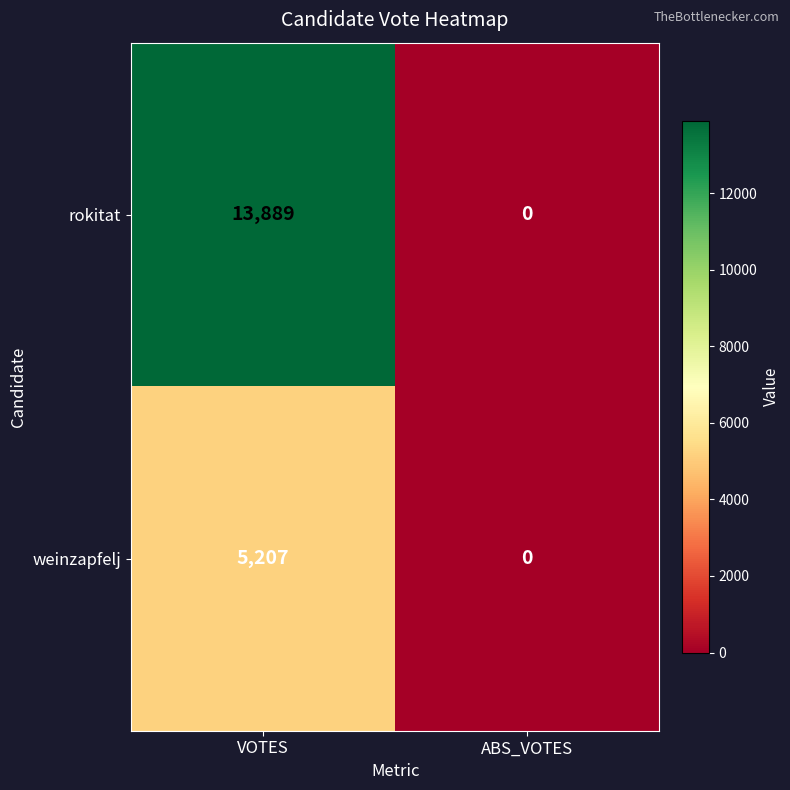

What is the difference between the rokitat values at VOTES and ABS_VOTES?

13889